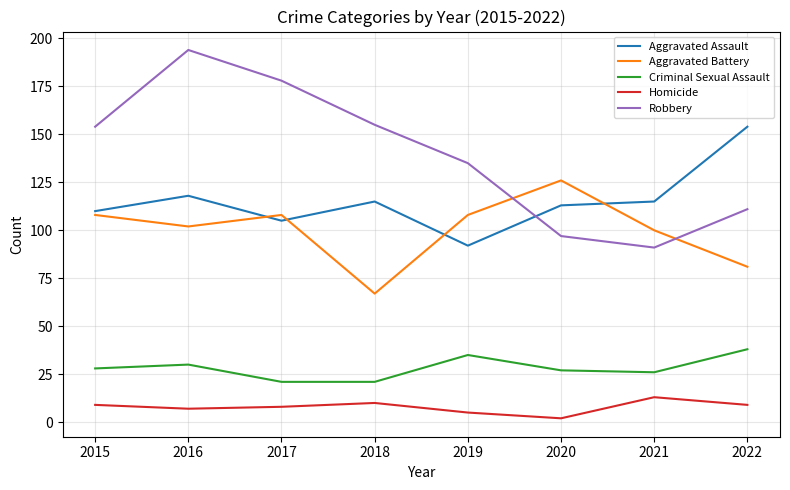

At which category does Aggravated Battery reach its first local valley?

2016